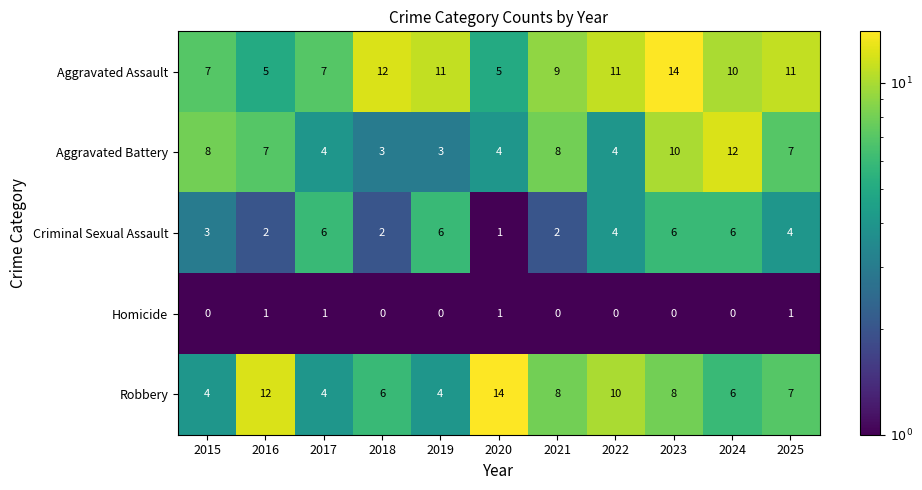

Count the Robbery values in the range 4 to 10.

9